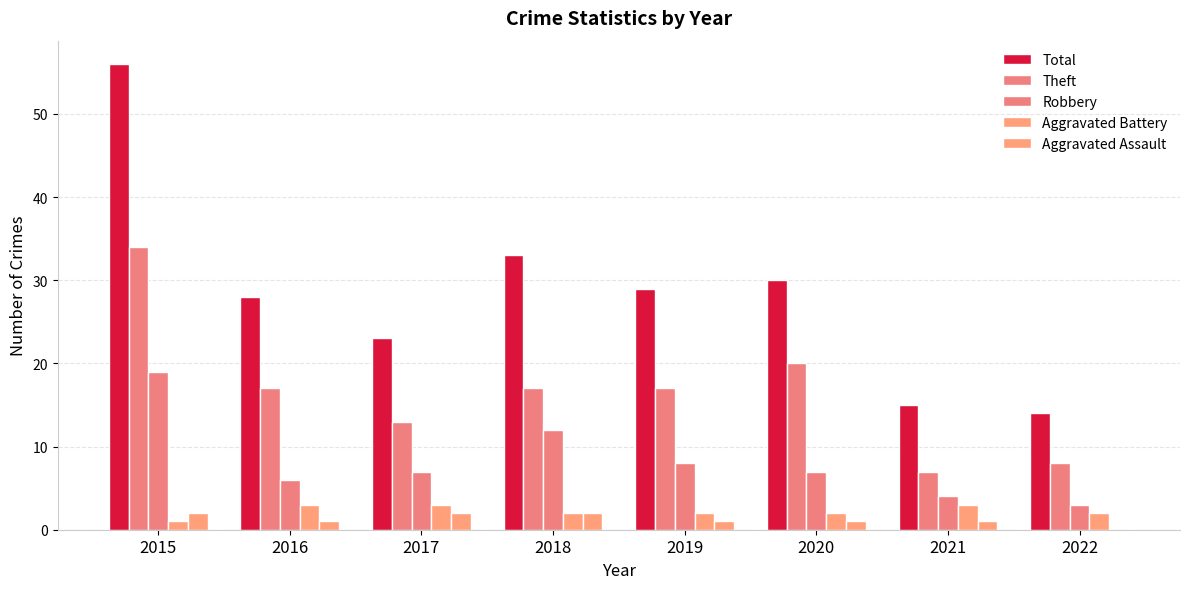

Are the bars grouped side by side (vs. stacked)?

Yes